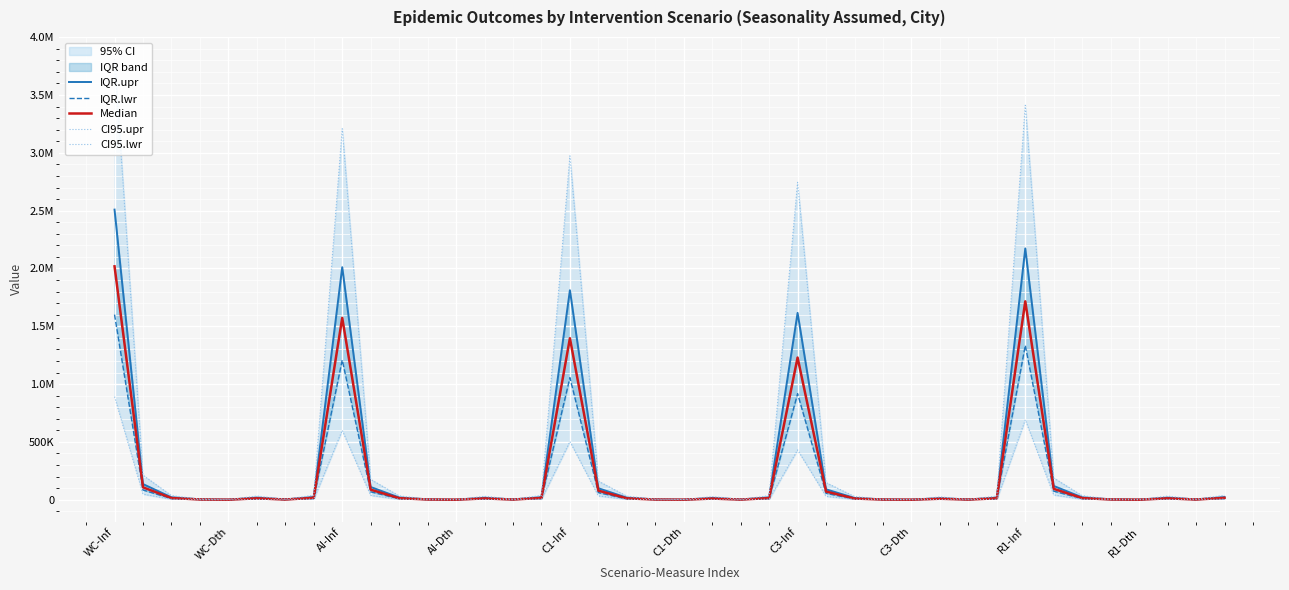

What is the maximum value for Median?

2018523